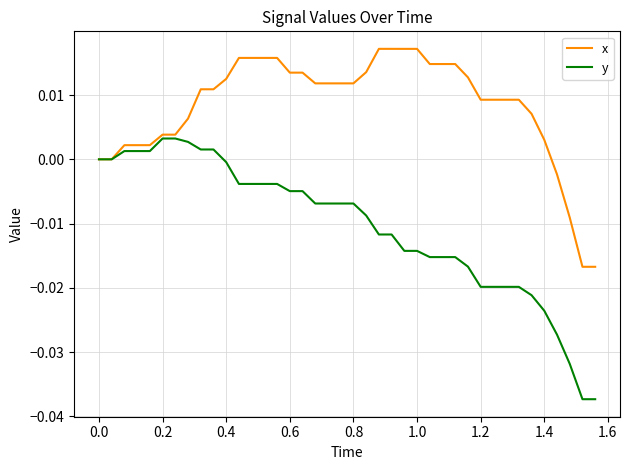

List the series in order of their peak value, highest first.

x, y